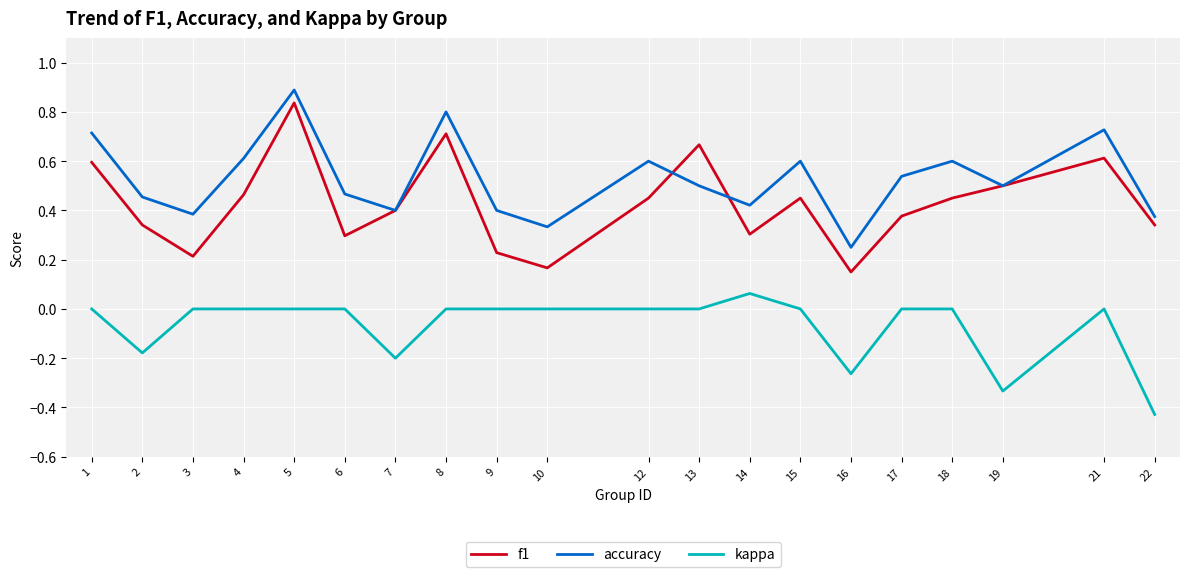

Which series has the largest total across all categories?

accuracy